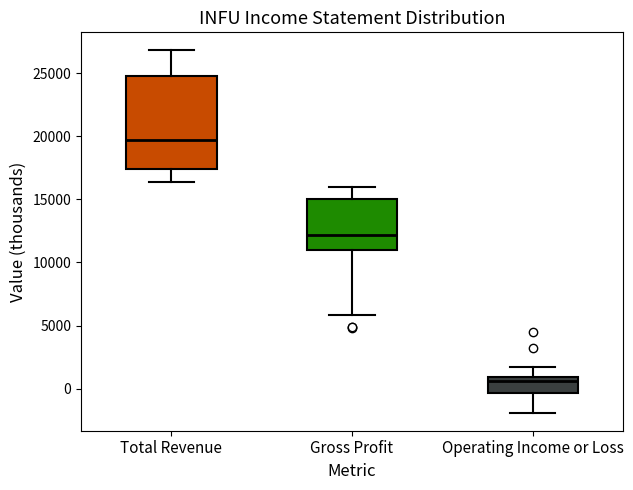

Reading left to right, transcribe this box plot: for each box, give where its median line is, the range the box spans, and where its two whiskers end, as read against the y-axis. The values are not printed on the chart, so give them approximately, as read against the axis.

Total Revenue: median 19500, box 17500 to 25000, whiskers 16500 to 27000
Gross Profit: median 12000, box 11000 to 15000, whiskers 6000 to 16000
Operating Income or Loss: median 500, box -500 to 1000, whiskers -2000 to 1500